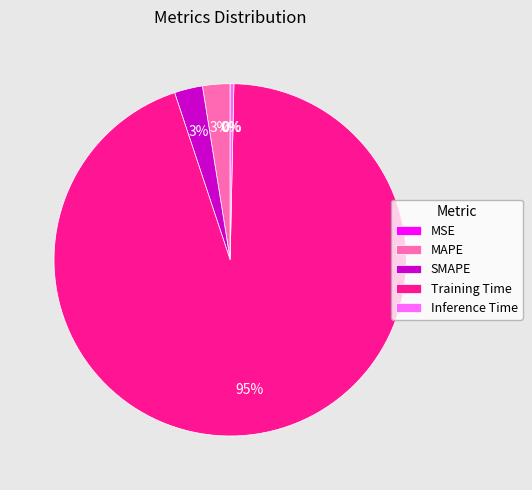

Is it true that Training Time is 81% of the pie?

False